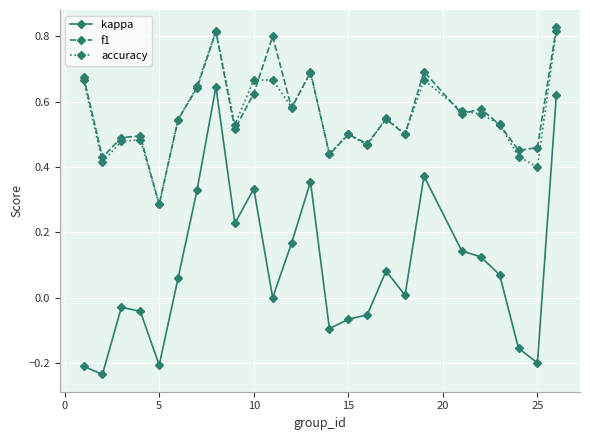

Rank the series by their maximum value, from lowest to highest.

kappa, accuracy, f1